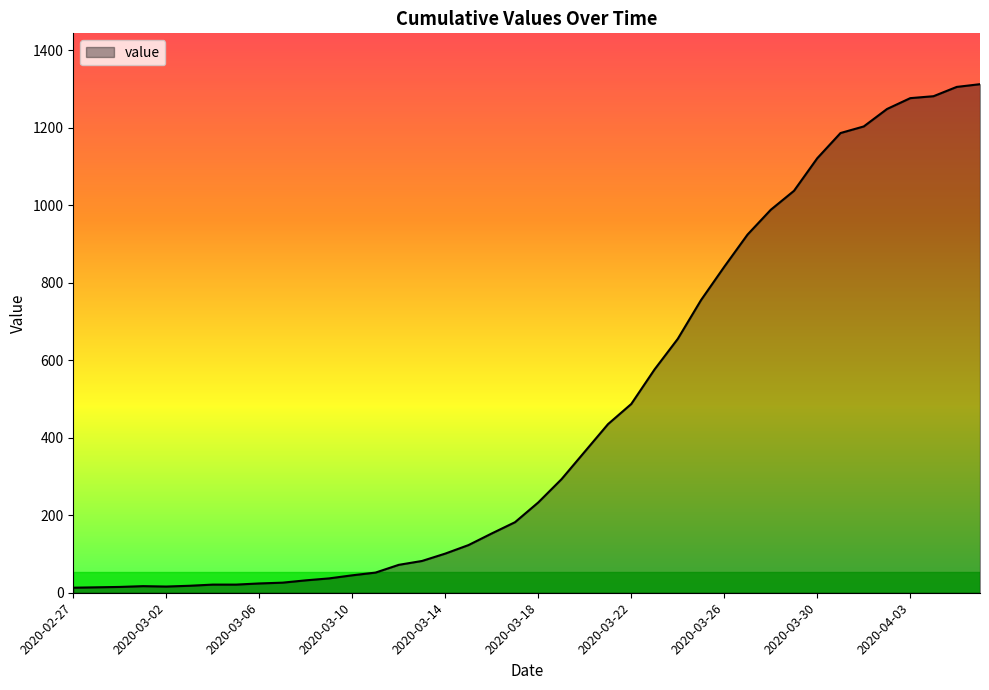

Reading left to right, extract all data points from this chart.

13	14	15	17	16	18	21	21	24	26	32	37	45	52	72	82	101	123	153	182	233	293	364	435	487	576	655	755	841	924	988	1037	1121	1186	1203	1248	1276	1281	1305	1312